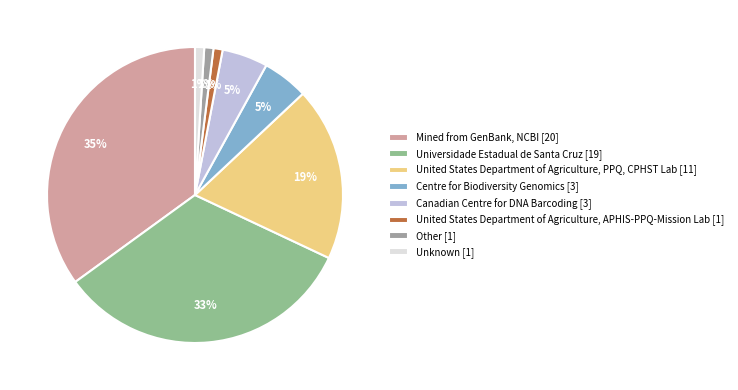

How many segments does this pie chart have?

8